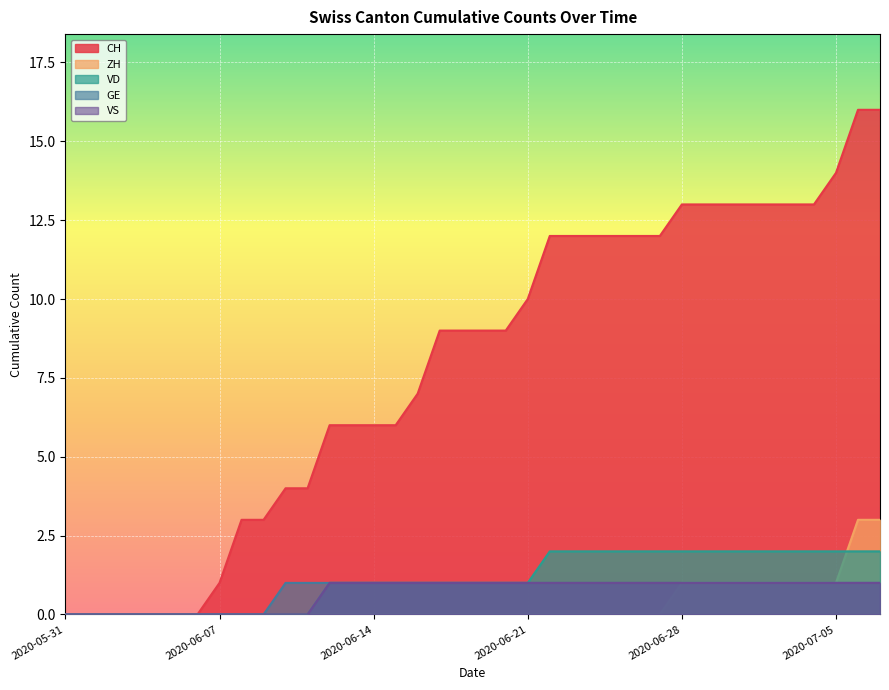

Rank the series by their maximum value, from highest to lowest.

CH, ZH, VD, GE, VS